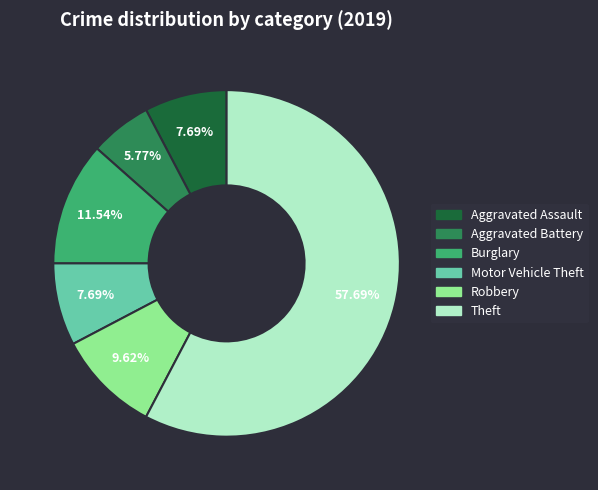

How many slices are in this pie chart?

6